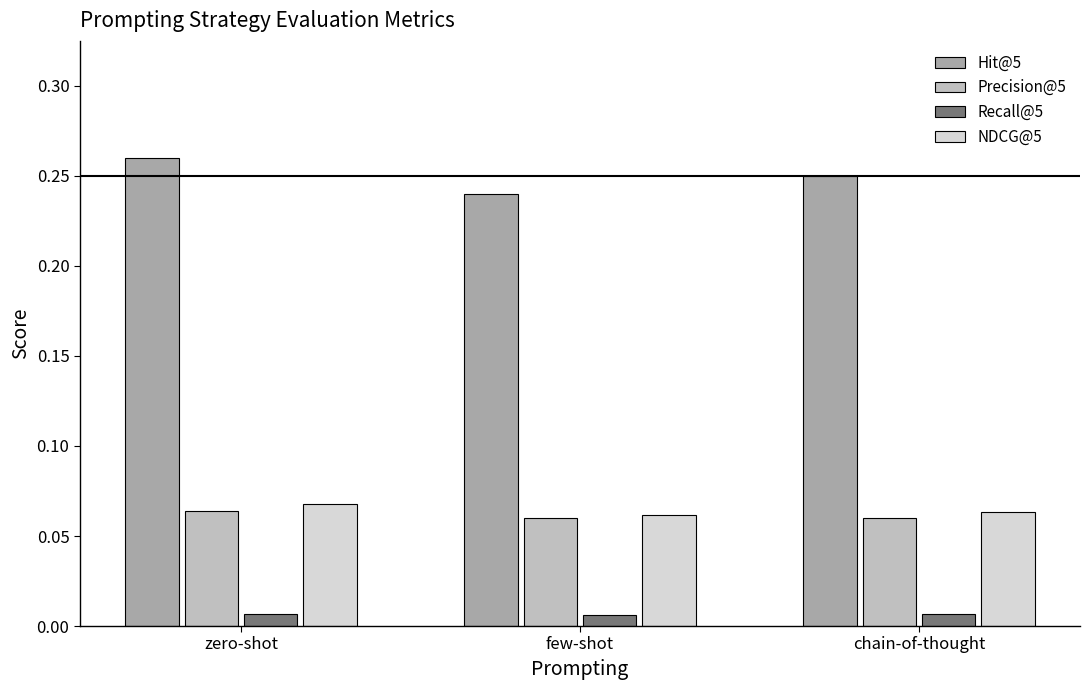

True or false: Hit@5 has a value of 0.4 at zero-shot.

False